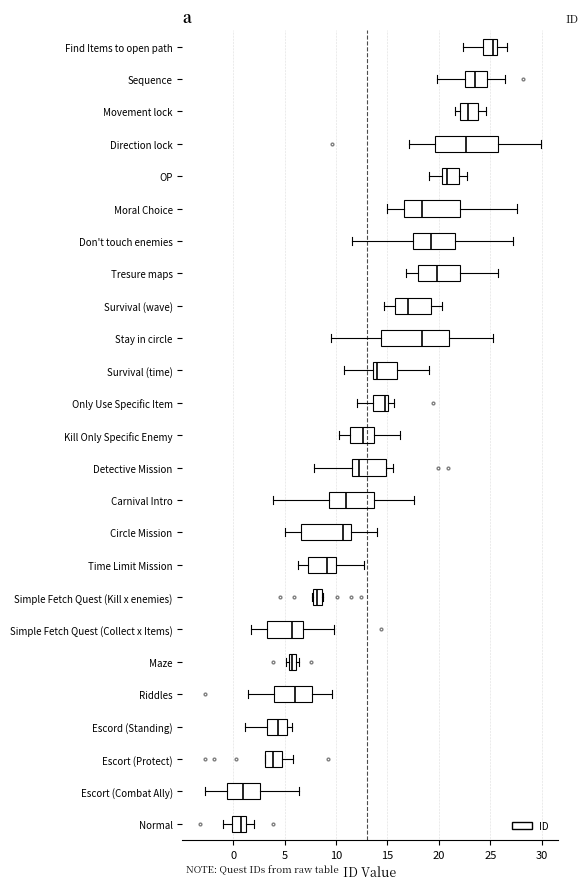

Where is the right edge of the box for Riddles on the x-axis? The values are not printed on the chart, so give them approximately, as read against the axis.

7.5